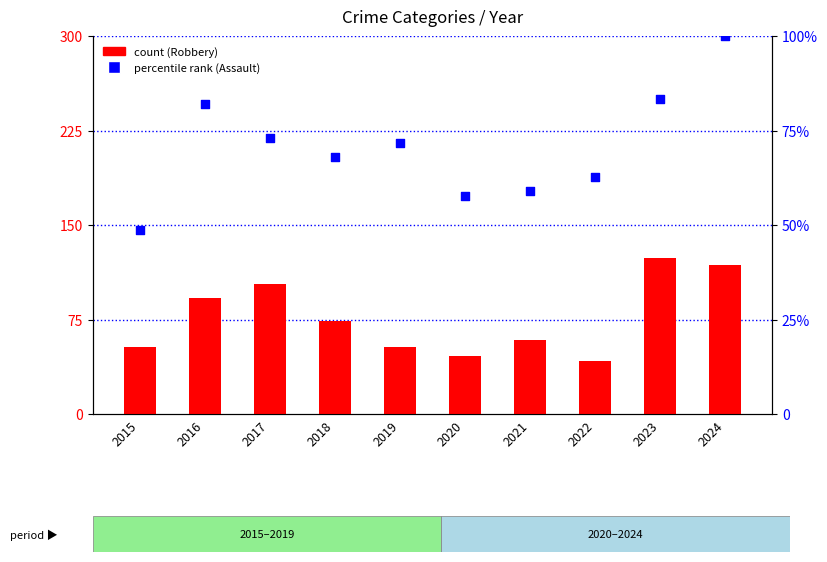

Which series reaches the minimum Y coordinate?

Robbery (count)